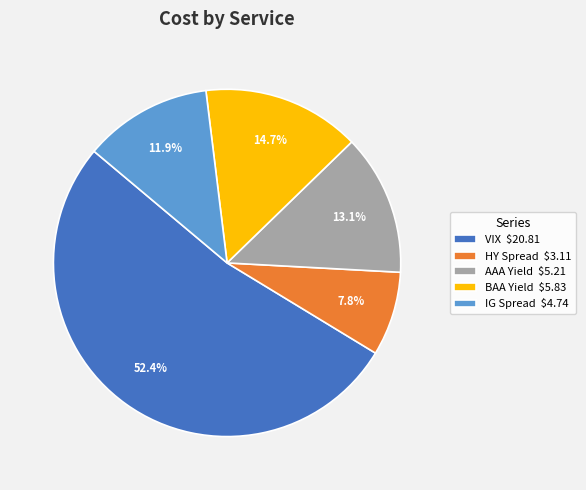

To the nearest percent, what is the average slice percentage?

20%